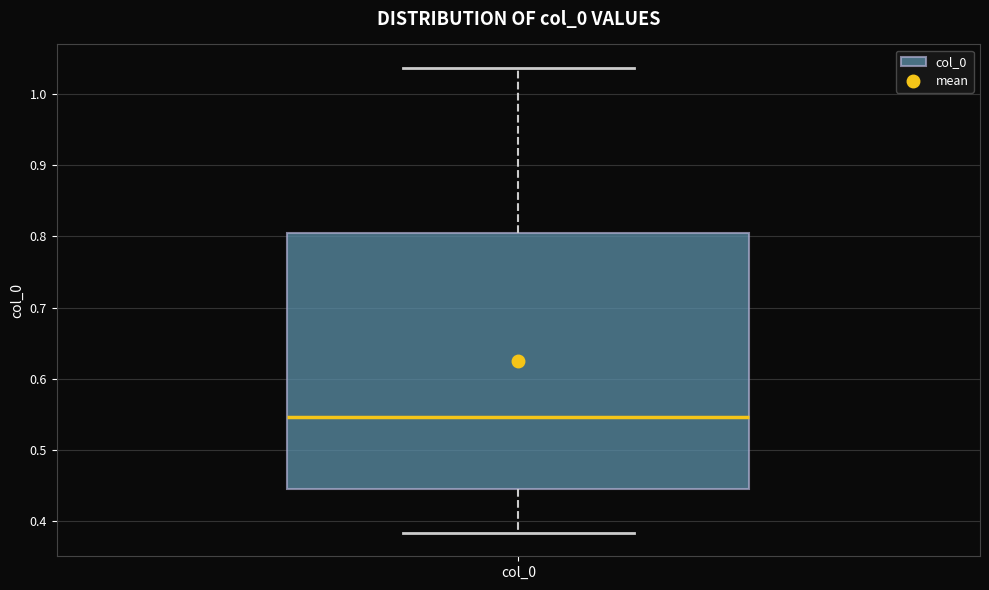

Where is the lower edge of the box for col_0 on the y-axis? The values are not printed on the chart, so give them approximately, as read against the axis.

0.44